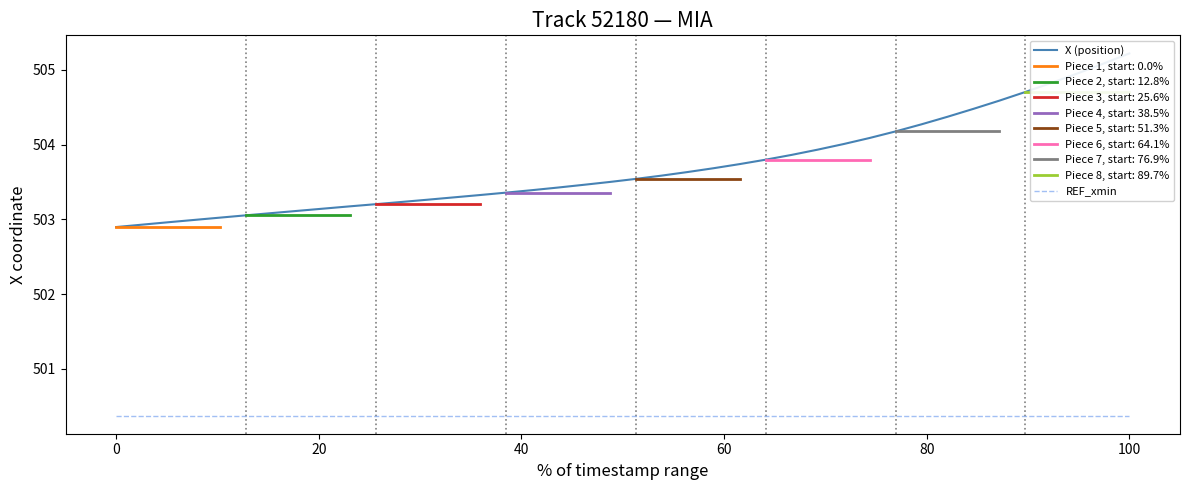

What is the highest value of the REF_xmin series?

500.4